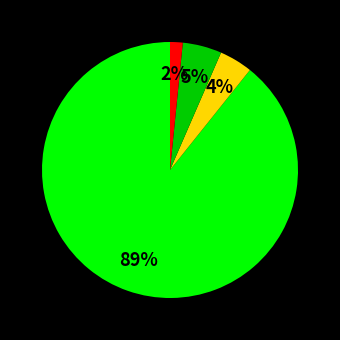

To the nearest percent, what is the average slice percentage?

25%